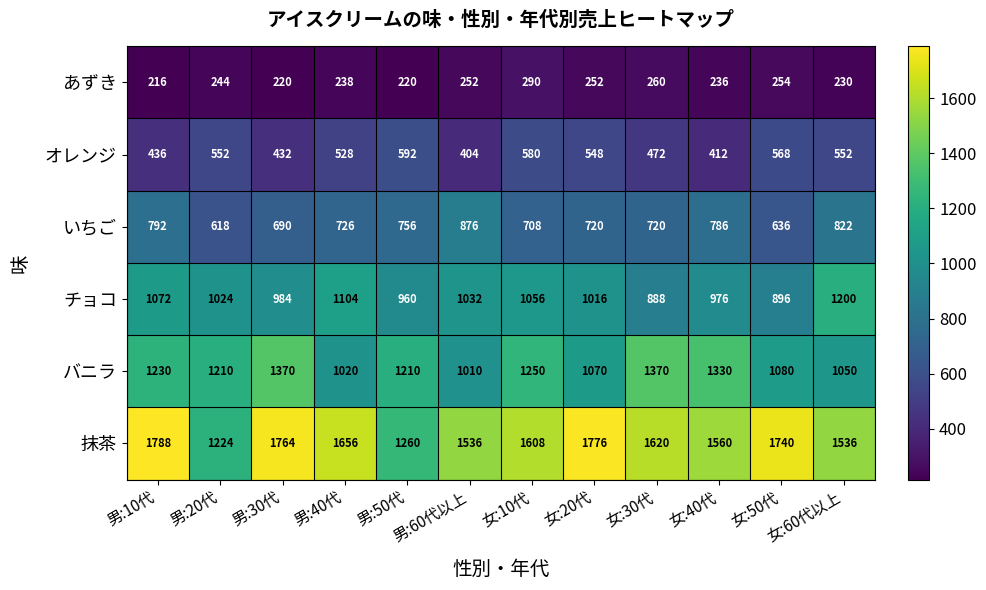

True or false: チョコ has a value of 1016 at 女:20代.

True